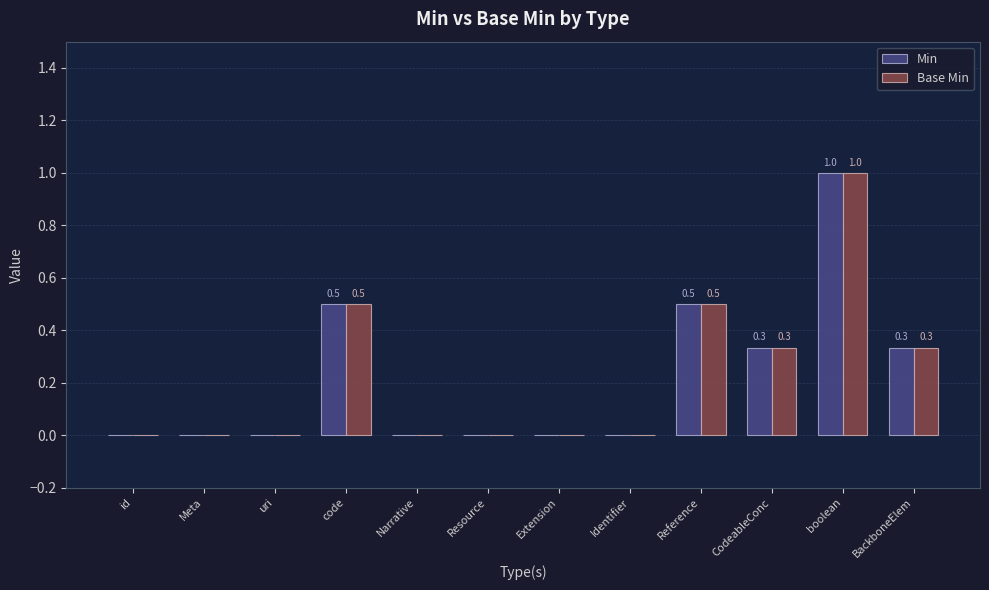

Are the bars grouped side by side (vs. stacked)?

Yes